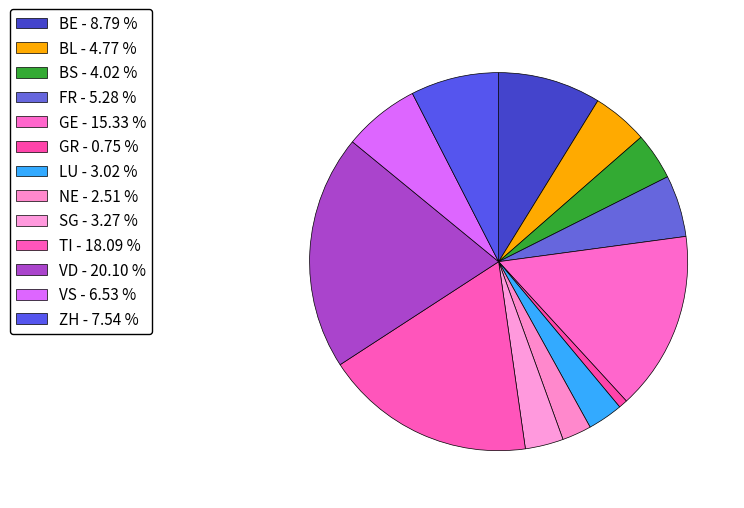

How many segments does this pie chart have?

13